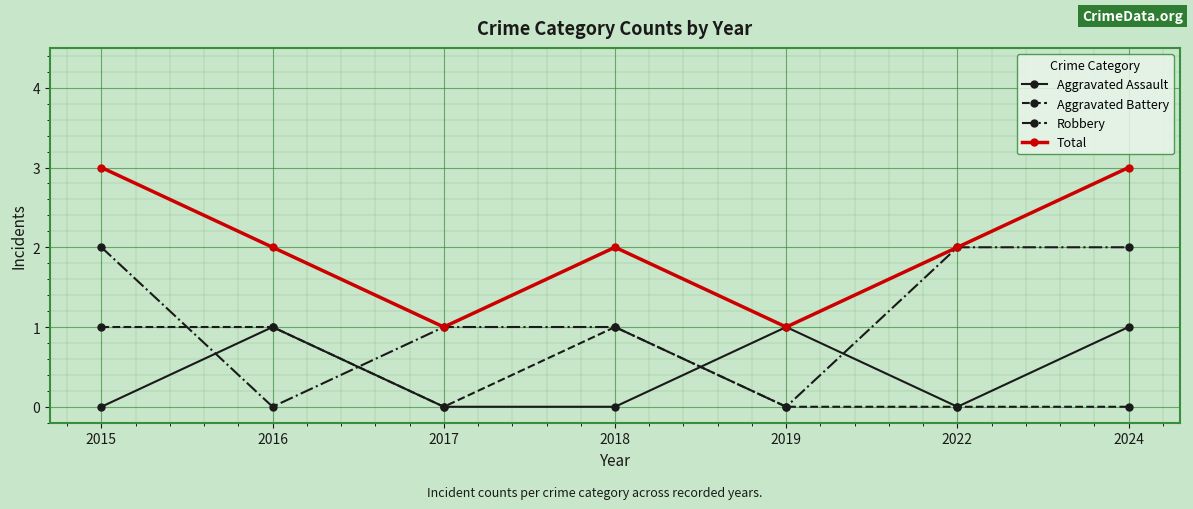

Is this an area chart (filled region under the line)?

No